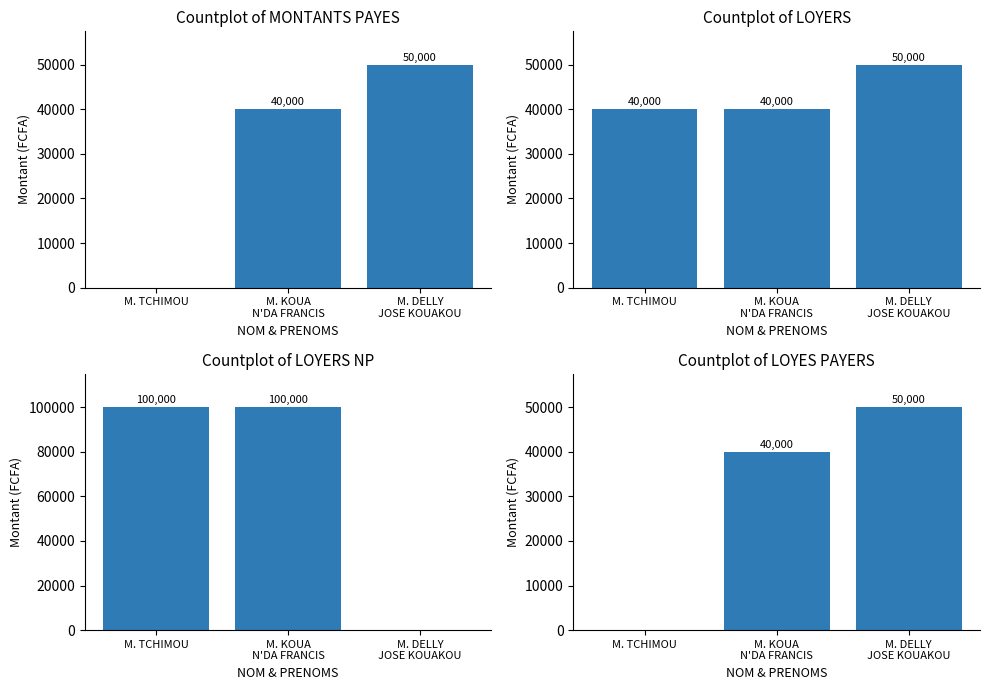

Reading left to right, transcribe all the data shown in this chart.

MONTANTS PAYES: 0	40000	50000
LOYERS: 40000	40000	50000
LOYERS NP: 100000	100000	0
LOYES PAYERS: 0	40000	50000